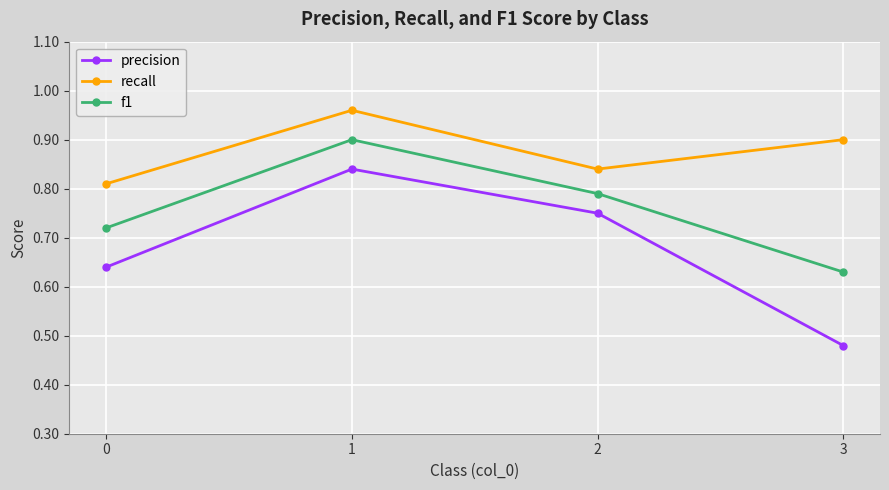

How many interior local peaks does the recall series have?

1